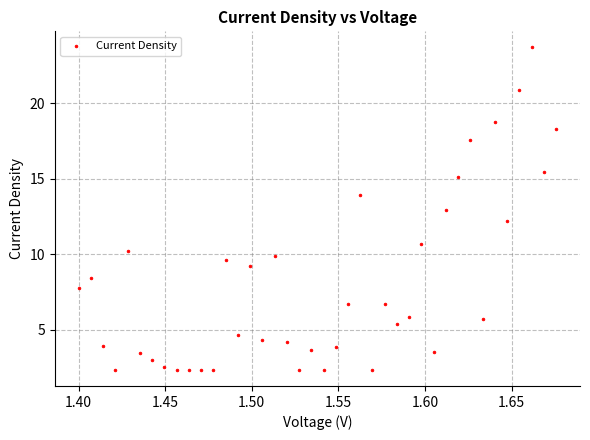

What is the range of X values (max minus min)?

0.3